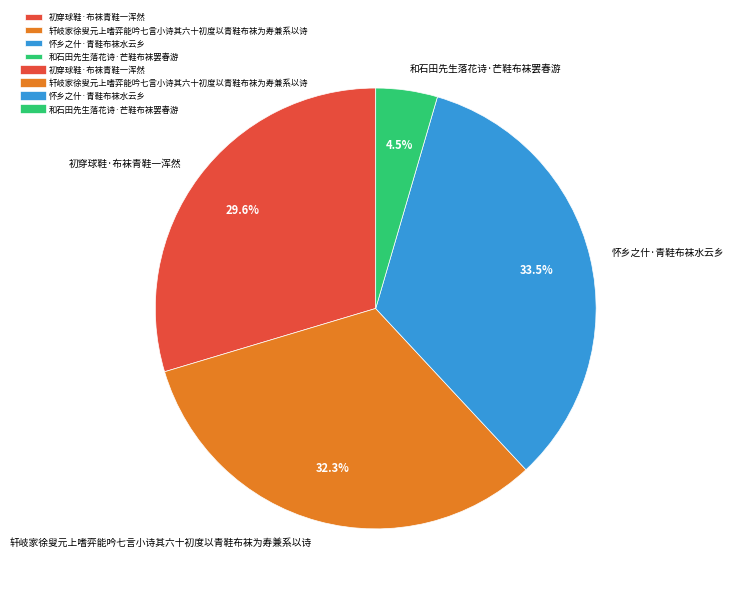

Which slice is the largest?

怀乡之什·青鞋布袜水云乡